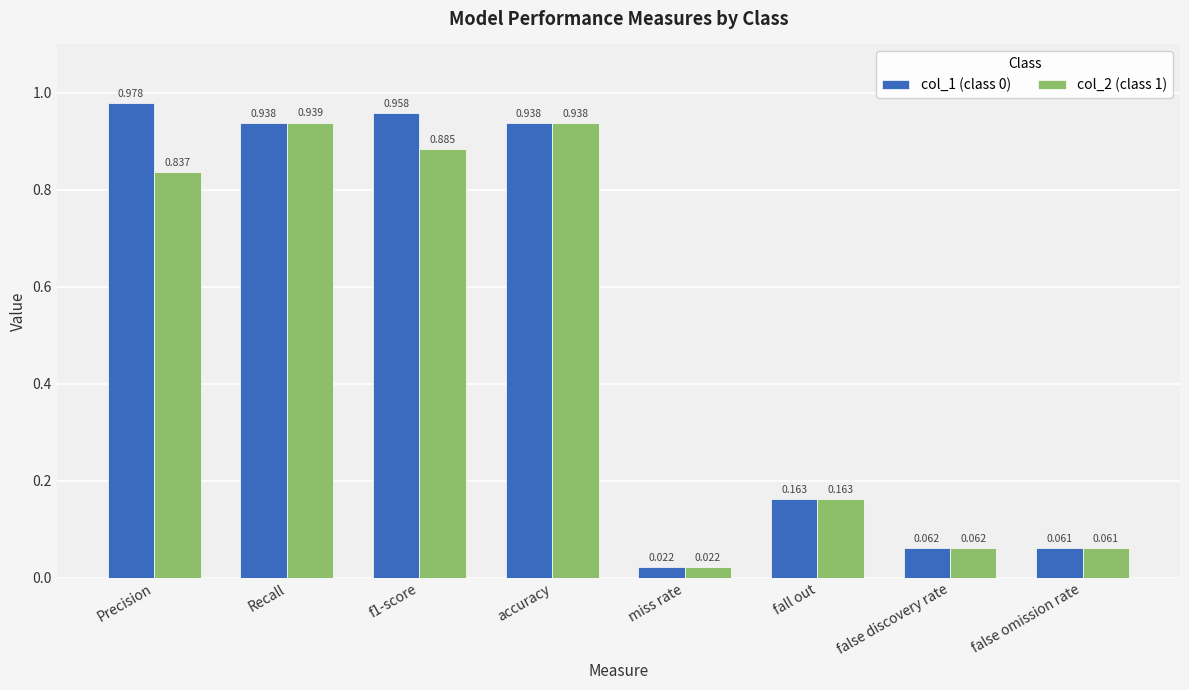

Which label corresponds to the largest value in the chart?

Precision